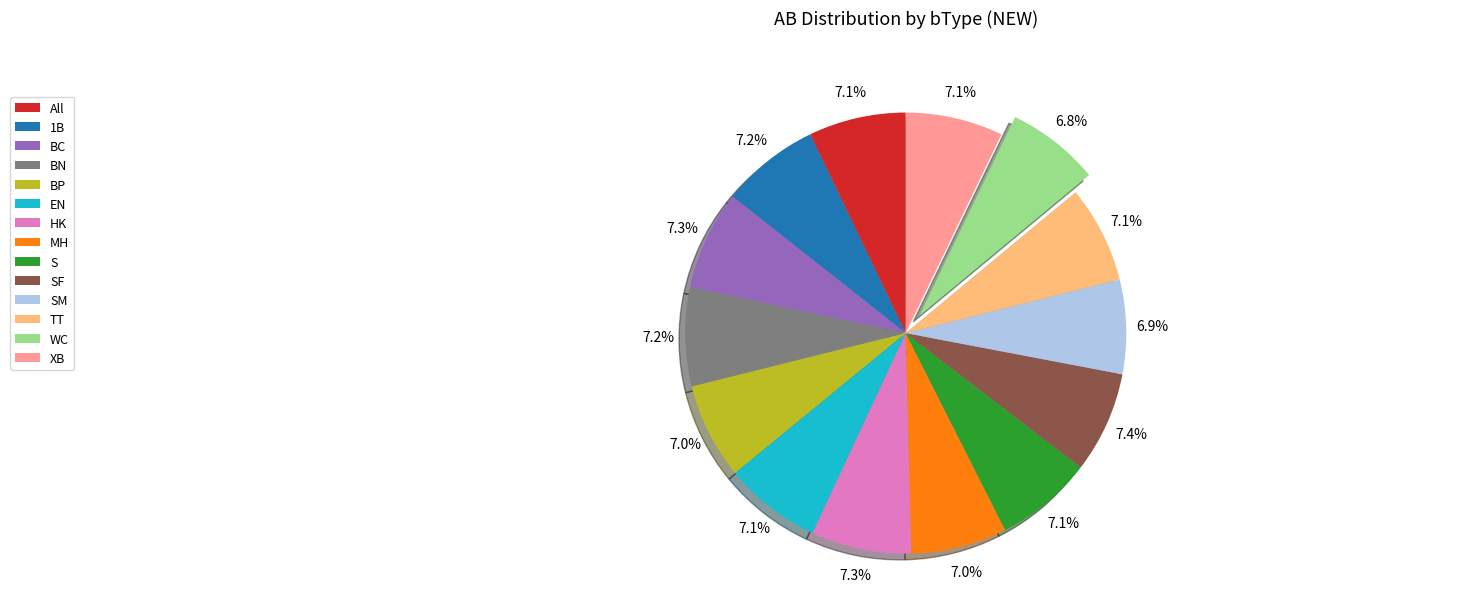

Count the number of slices in the pie.

14